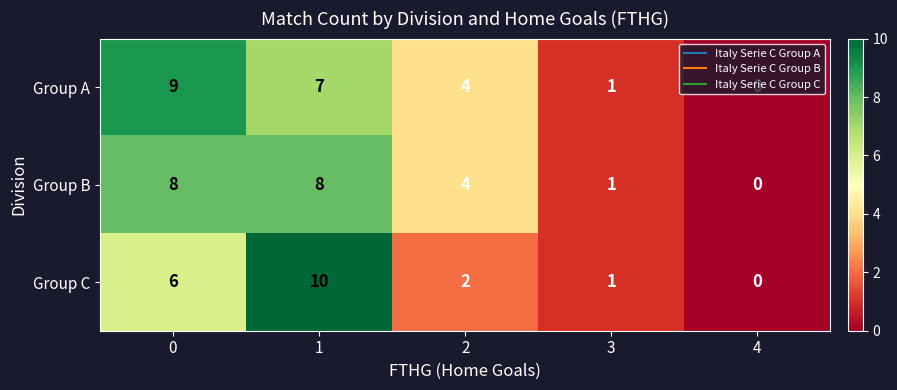

The value of Group C at 2 is 0. True or false?

False